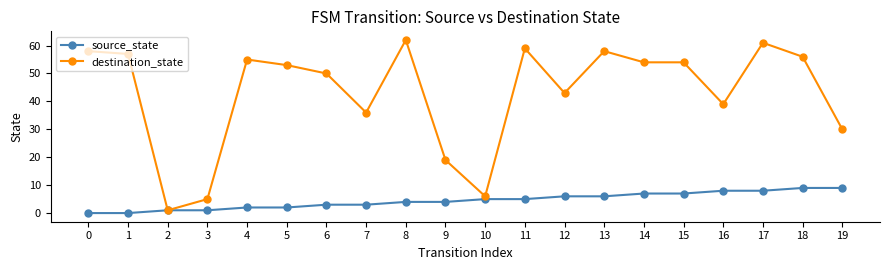

Is the value of source_state at 17 greater than the value of destination_state at 11?

No